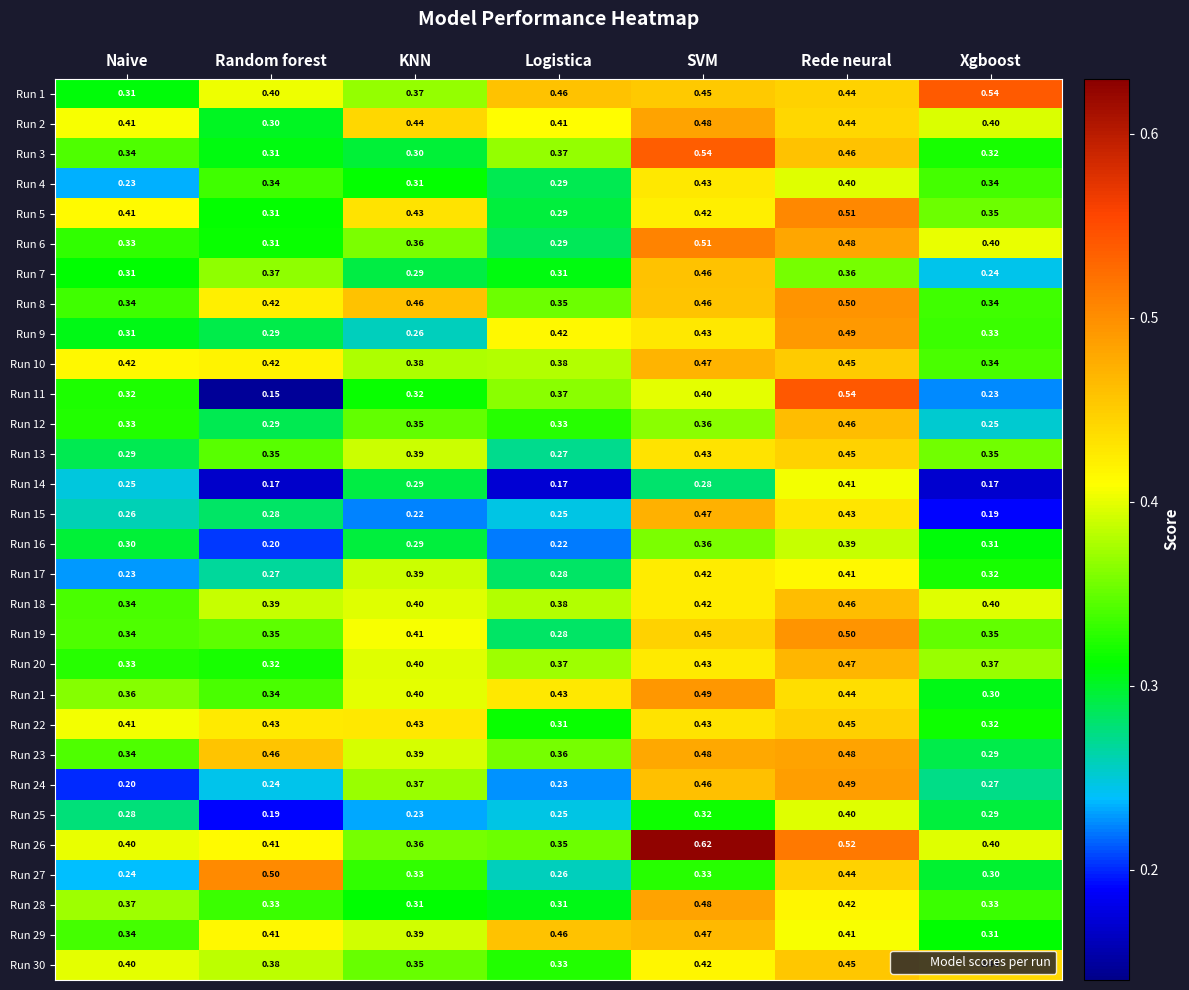

Rank the categories by Run 21 value from highest to lowest.

SVM, Rede neural, Logistica, KNN, Naive, Random forest, Xgboost